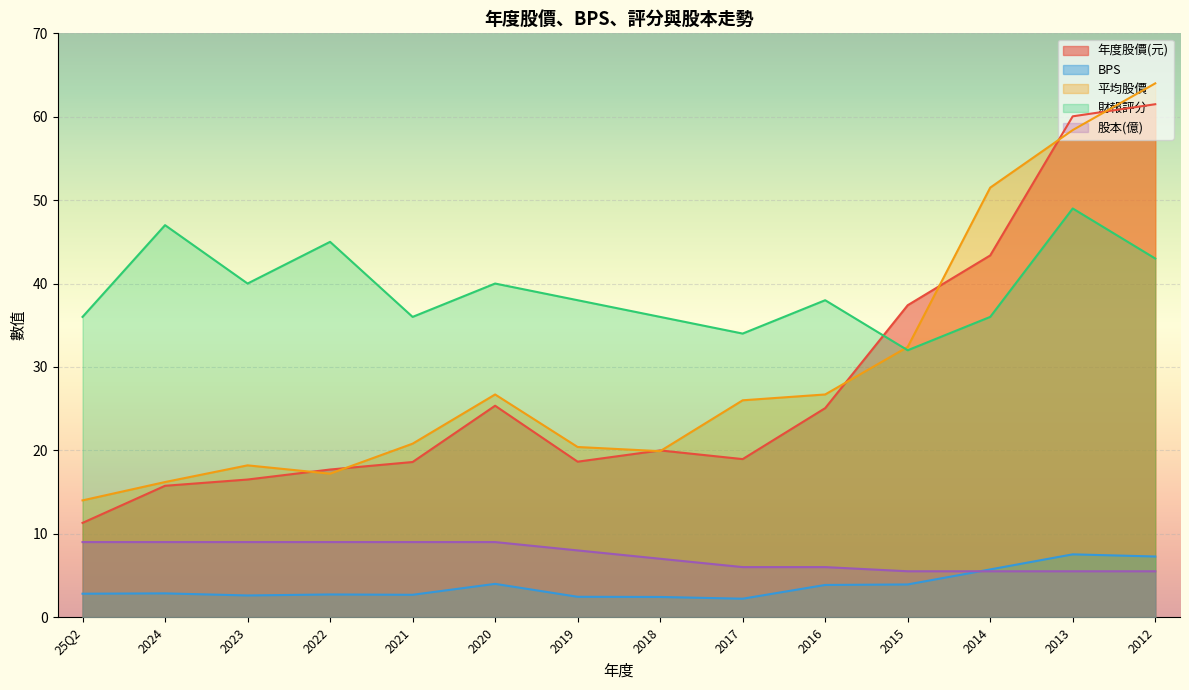

At which label does 股本(億) reach its peak?

25Q2